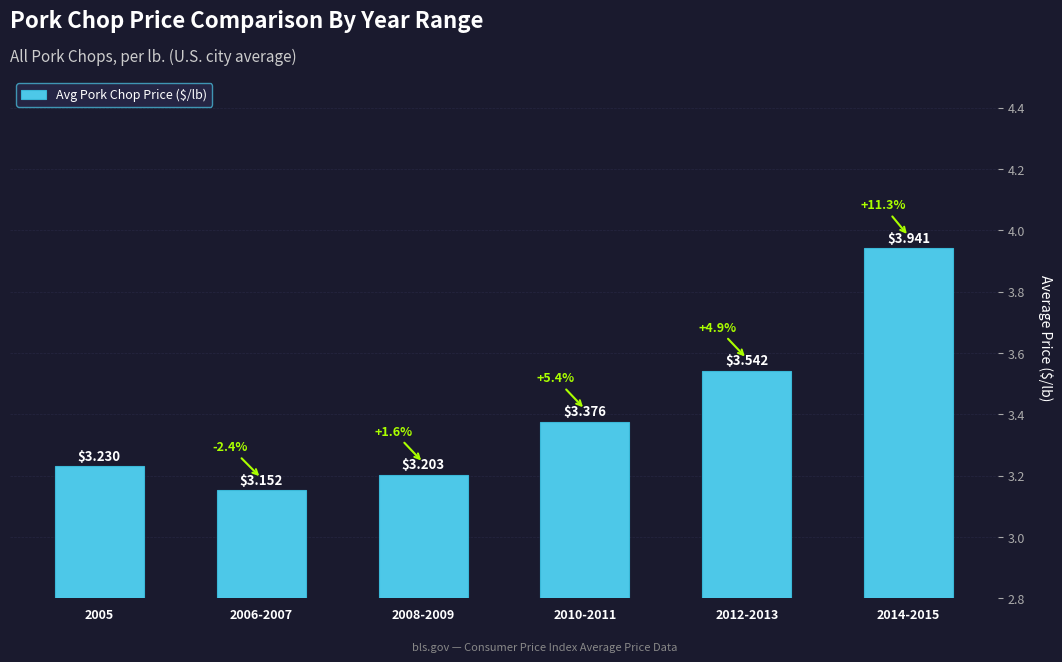

What is the change in value from 2006-2007 to 2014-2015?

+0.8